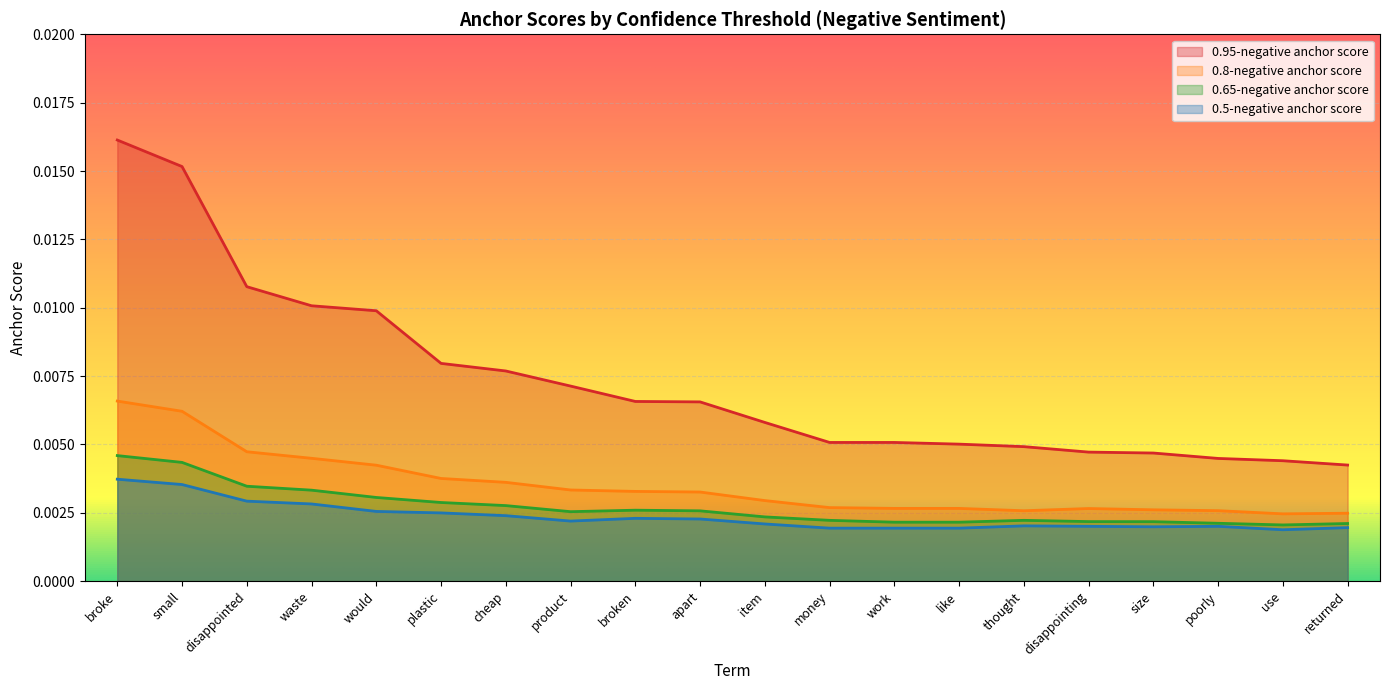

What position from the right is small?

19